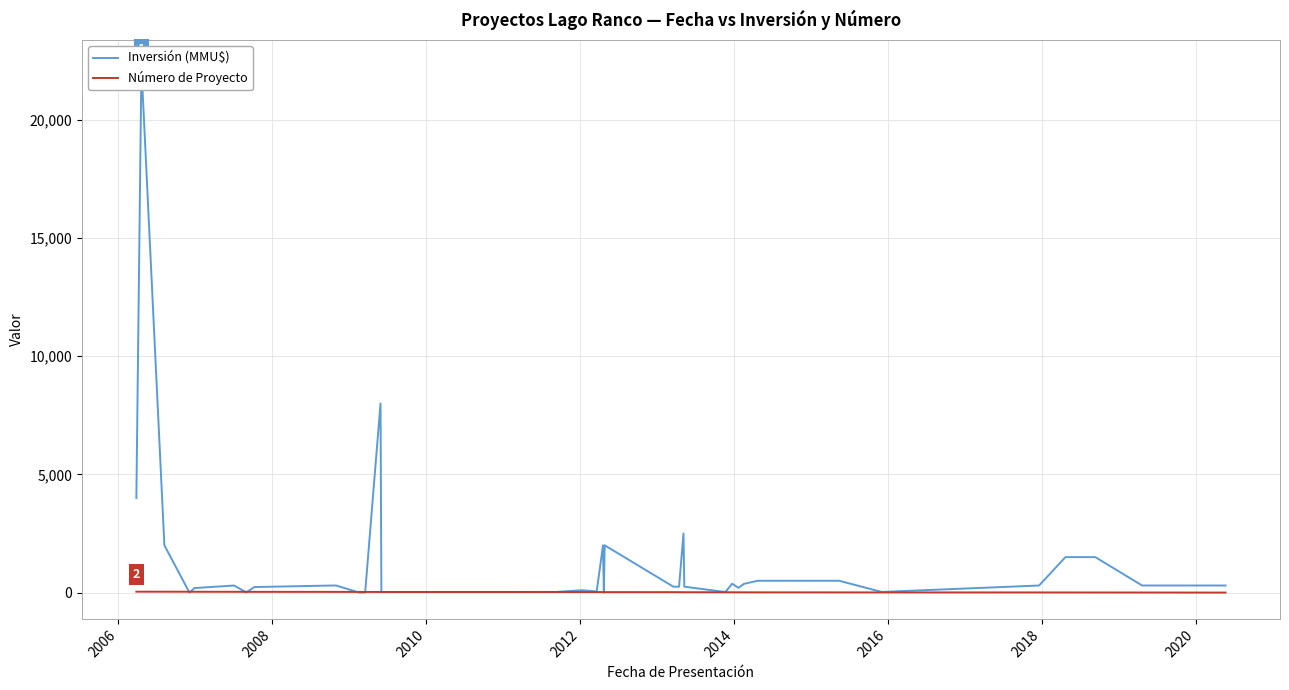

Rank the series by their average value, from highest to lowest.

Inversión (MMU$), Número de Proyecto